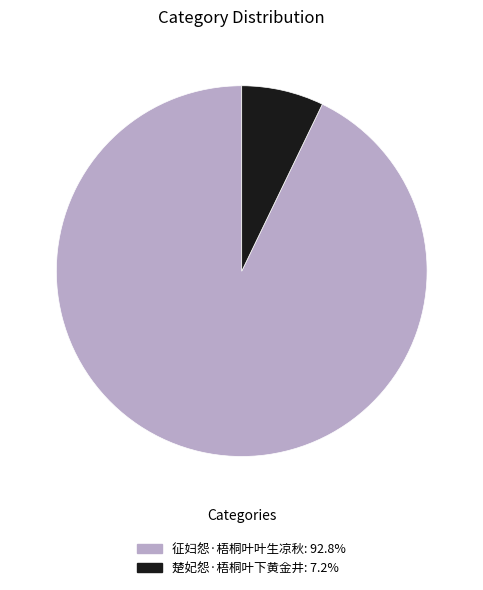

Which slice is the smallest?

楚妃怨·梧桐叶下黄金井